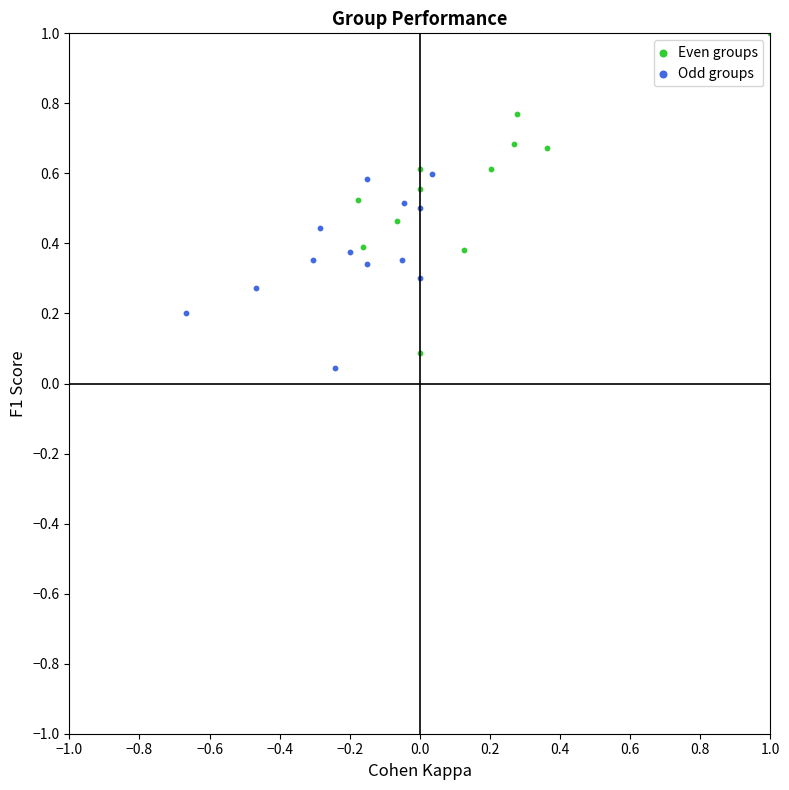

Which series contains the highest Y value?

Even groups